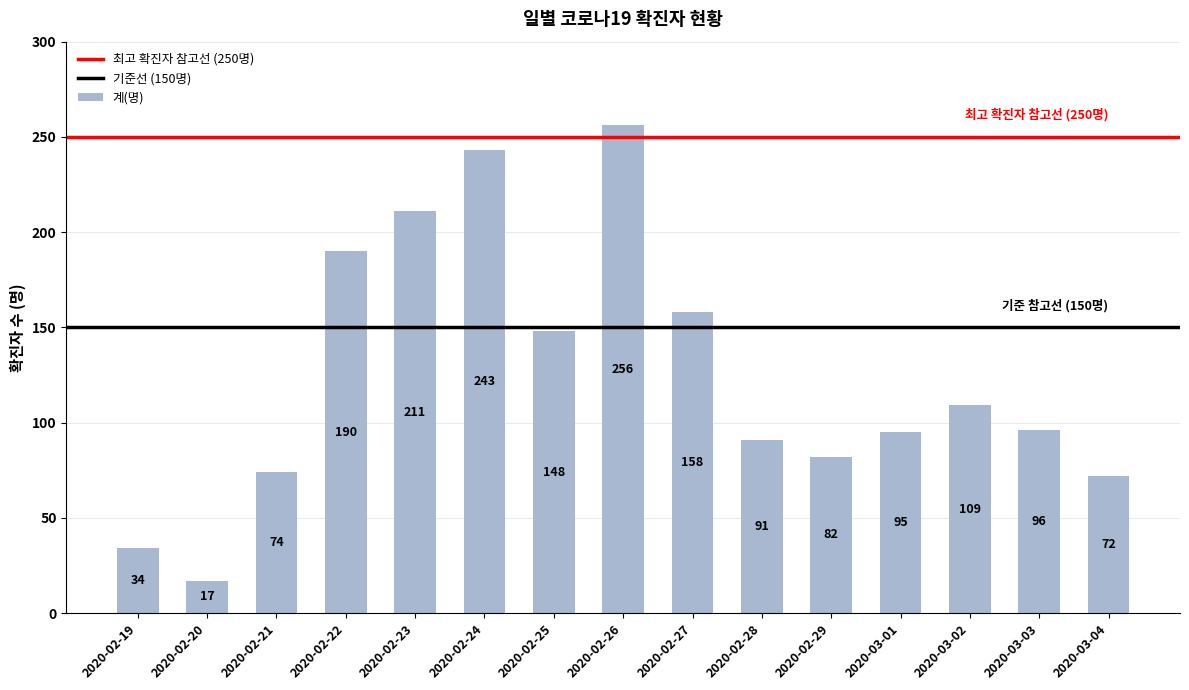

What is the sum of the values at 2020-02-21 and 2020-02-27?

232